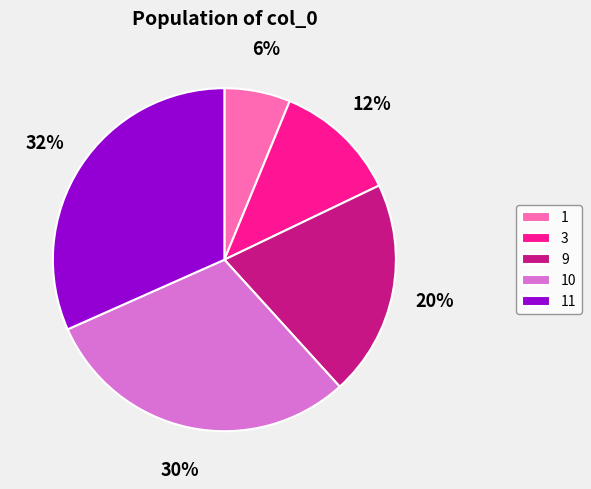

To the nearest percent, what is the combined percentage of 9 and 11?

52%